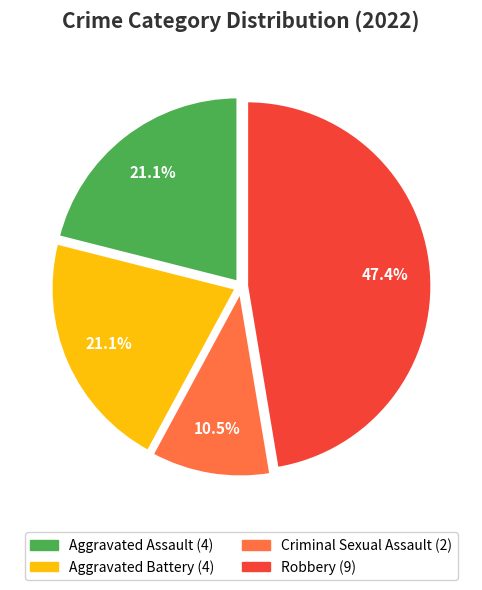

Does Aggravated Assault account for over 50% of the chart?

No